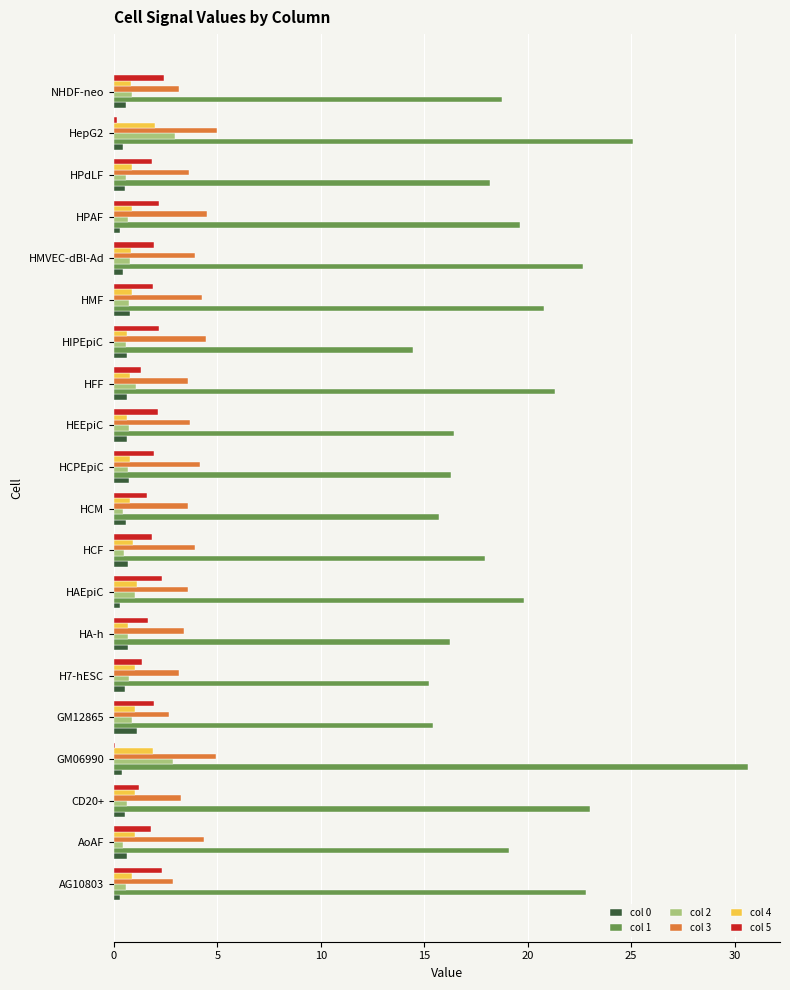

What is the highest value of the col 1 series?

30.7